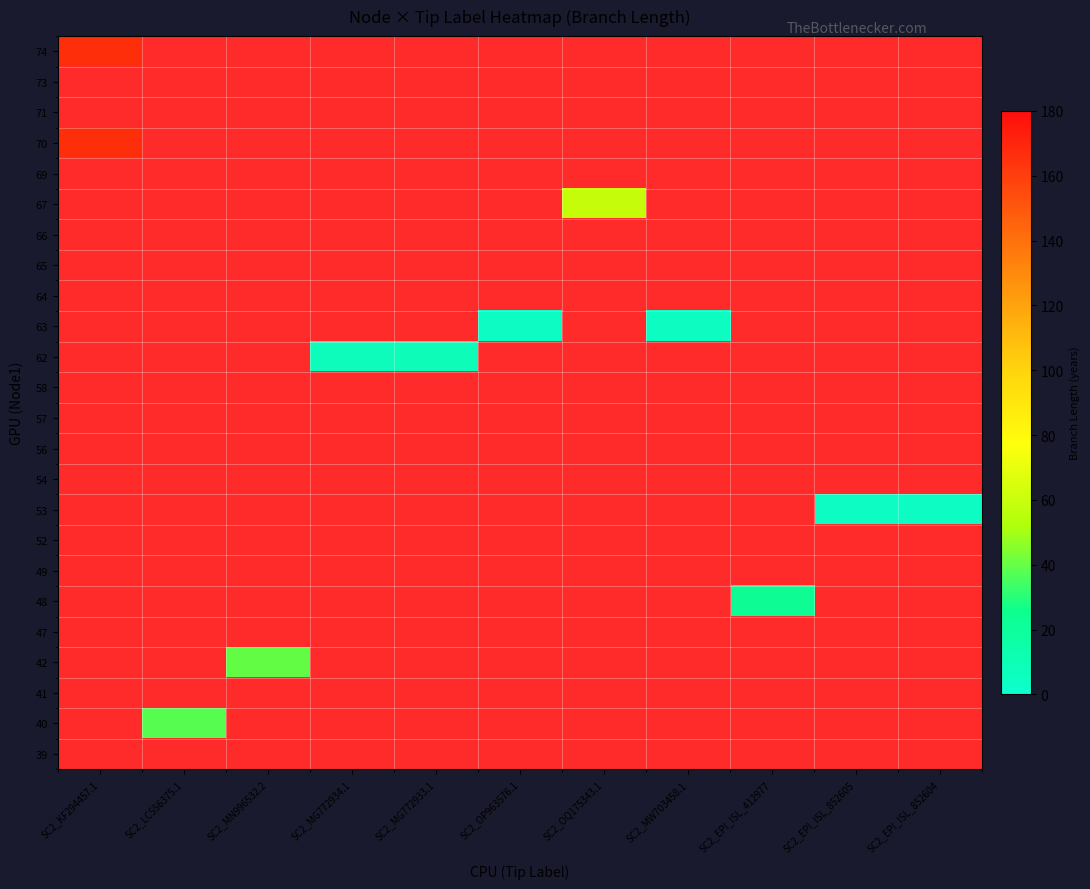

How many distinct data groups are displayed?

24